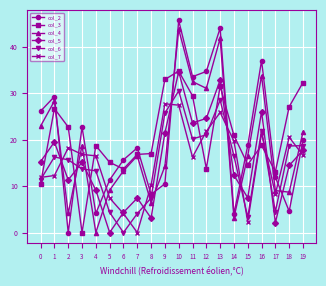

What is the greatest value displayed?

45.6